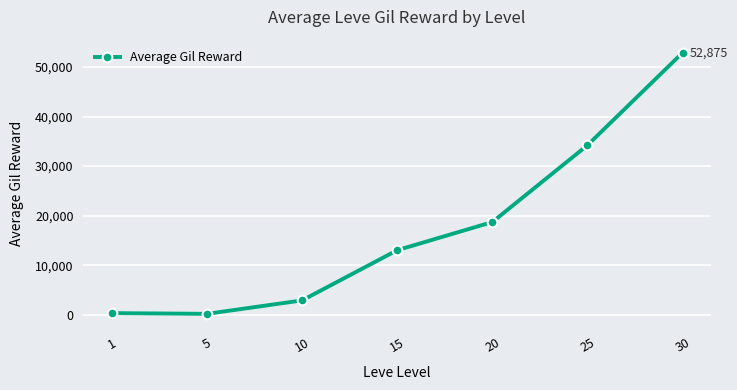

True or false: the data shows 26584 at 20.

False